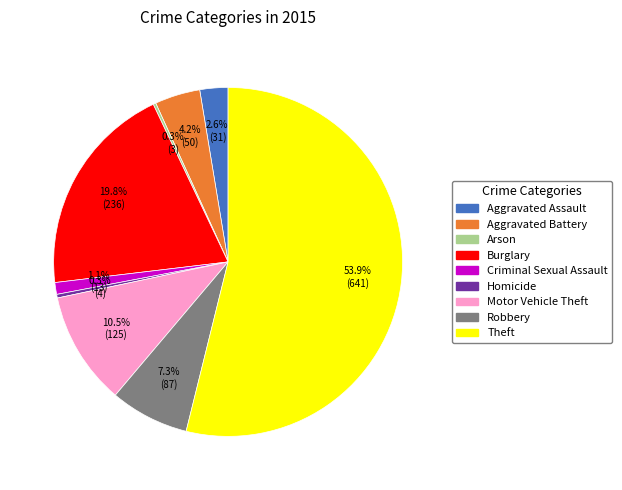

Which category has the biggest portion of the pie?

Theft